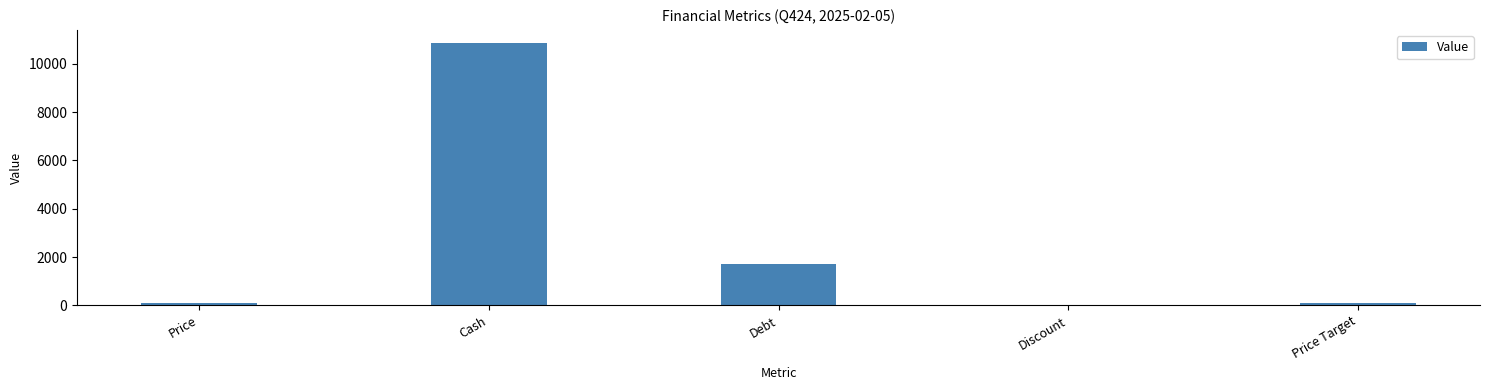

At which category does the chart reach its peak across all series?

Cash